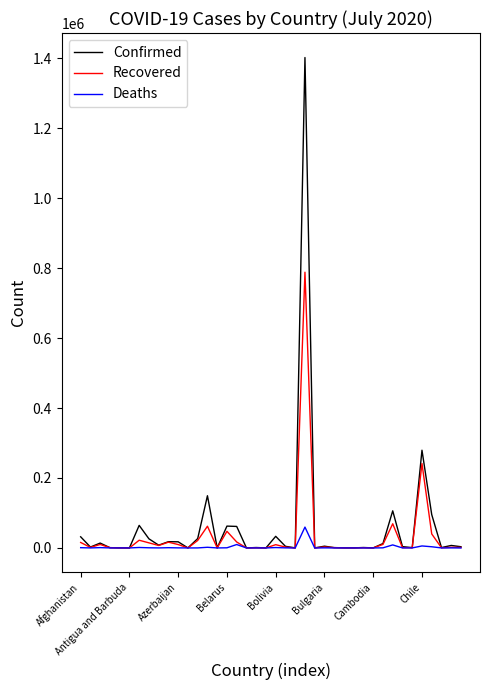

Which series has the widest spread of values?

Confirmed